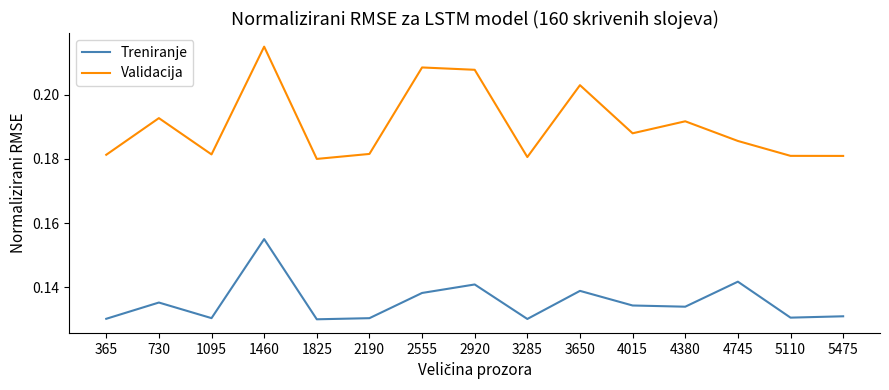

Is the value of Treniranje at 5110 greater than the value of Validacija at 2555?

No